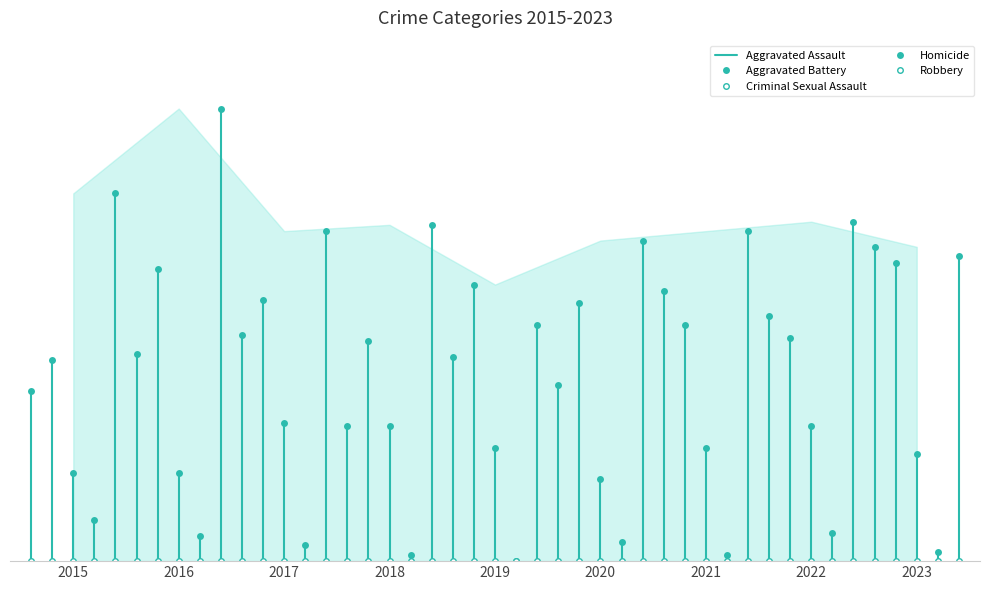

At which label is Homicide closest to 6?

2015